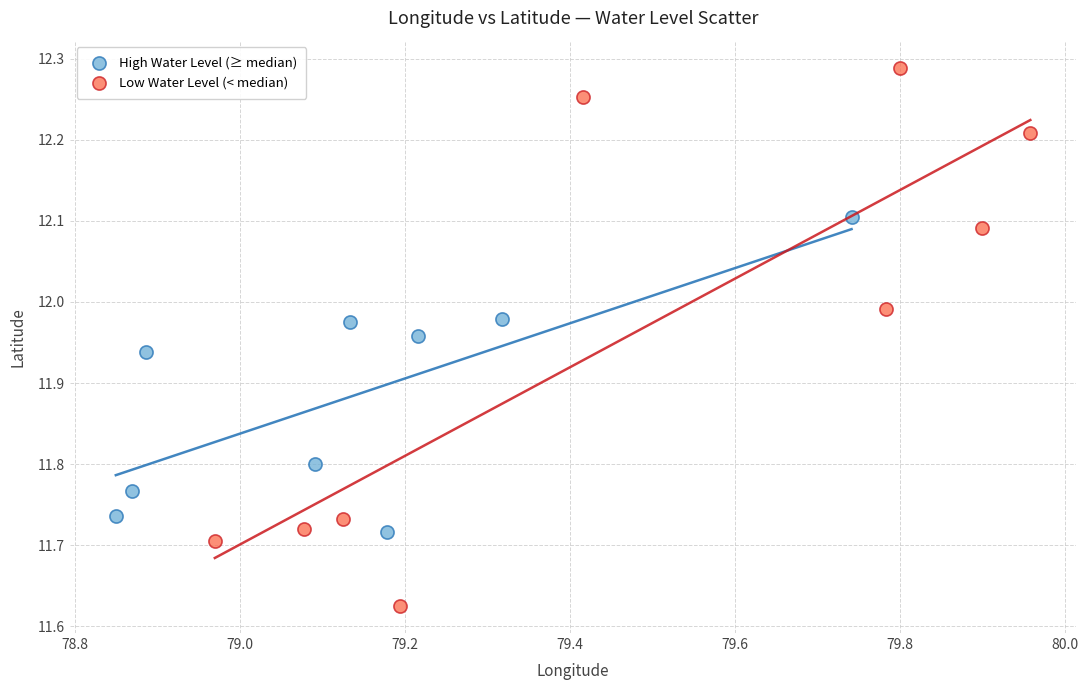

Which series has the widest spread of Y values?

Low Water Level (< median)